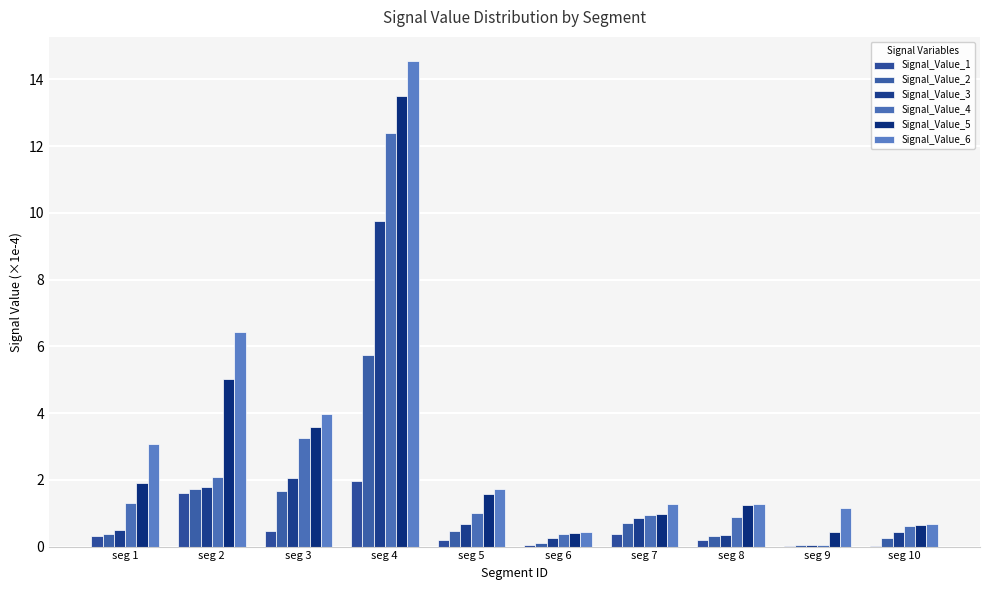

Is the value of Signal_Value_5 at seg 4 greater than the value of Signal_Value_1 at seg 7?

Yes